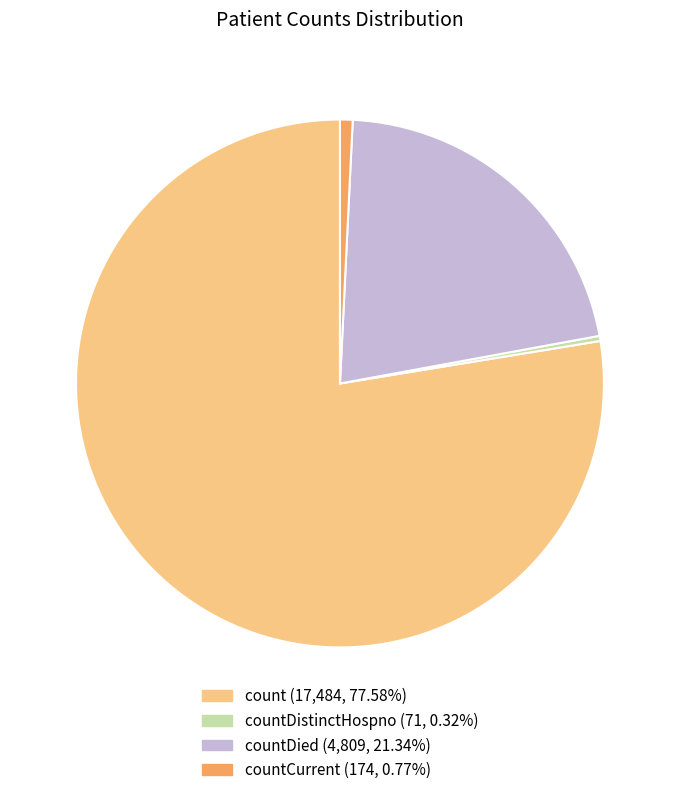

Is there any slice that represents more than half of the pie?

Yes